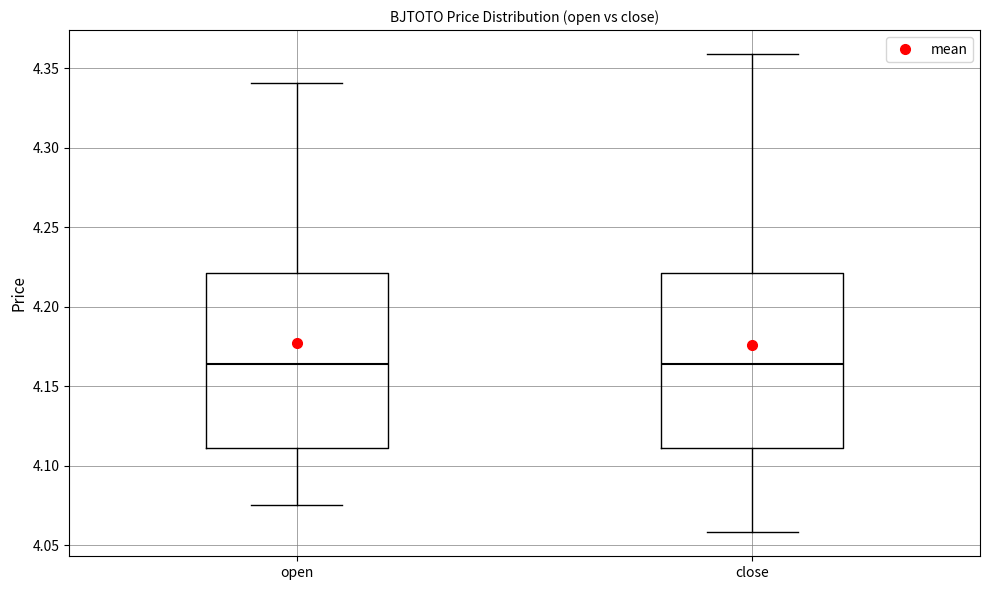

Reading left to right, transcribe this box plot: for each box, give where its median line is, the range the box spans, and where its two whiskers end, as read against the y-axis. The values are not printed on the chart, so give them approximately, as read against the axis.

open: median 4.165, box 4.110 to 4.220, whiskers 4.075 to 4.340
close: median 4.165, box 4.110 to 4.220, whiskers 4.060 to 4.360